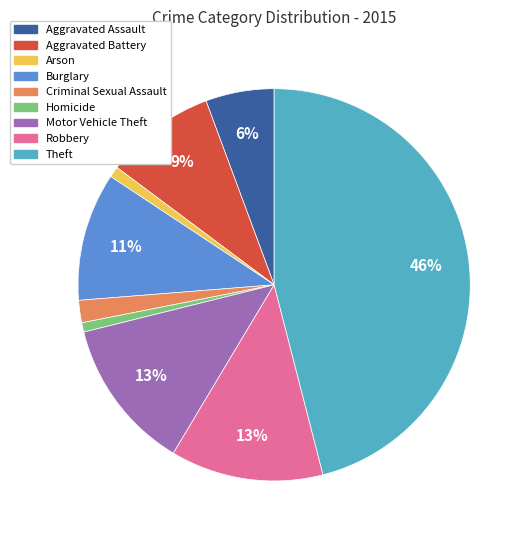

Is it true that Burglary is 23% of the pie?

False